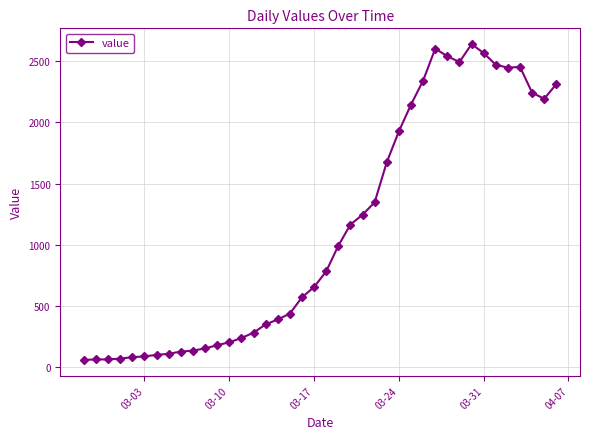

True or false: there are more than 0 points higher than both neighbors.

True